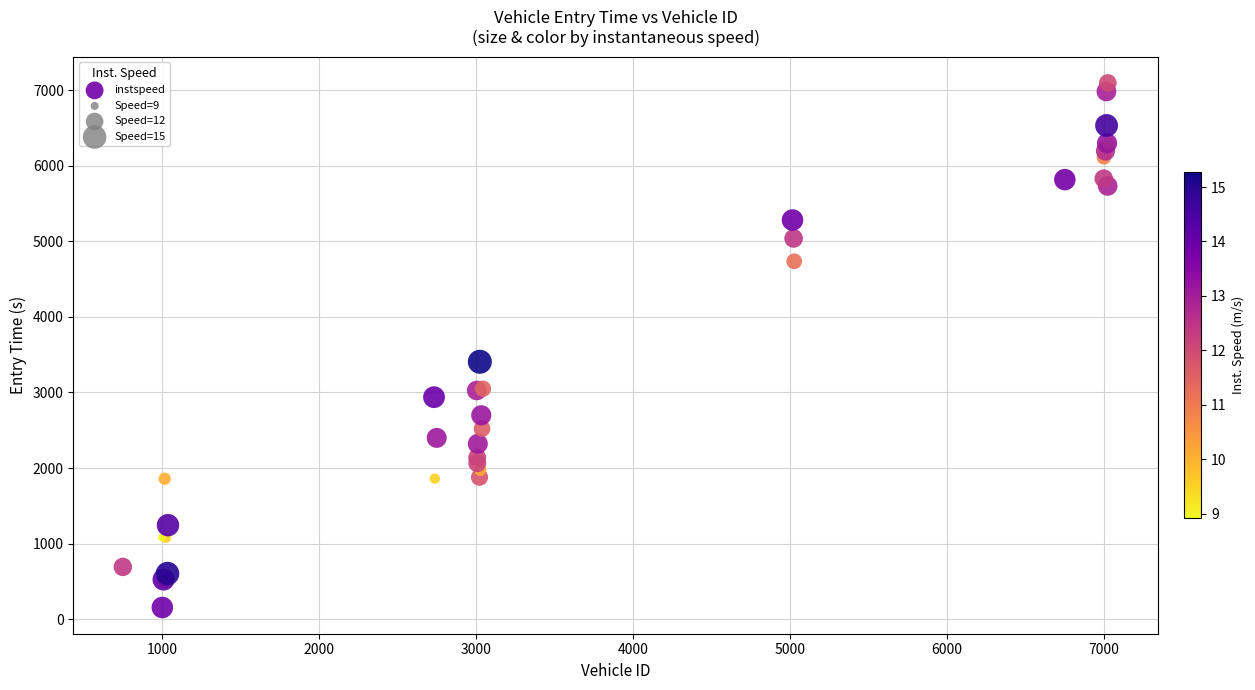

What Y value in the scatter plot is closest to 3625?

3406.7